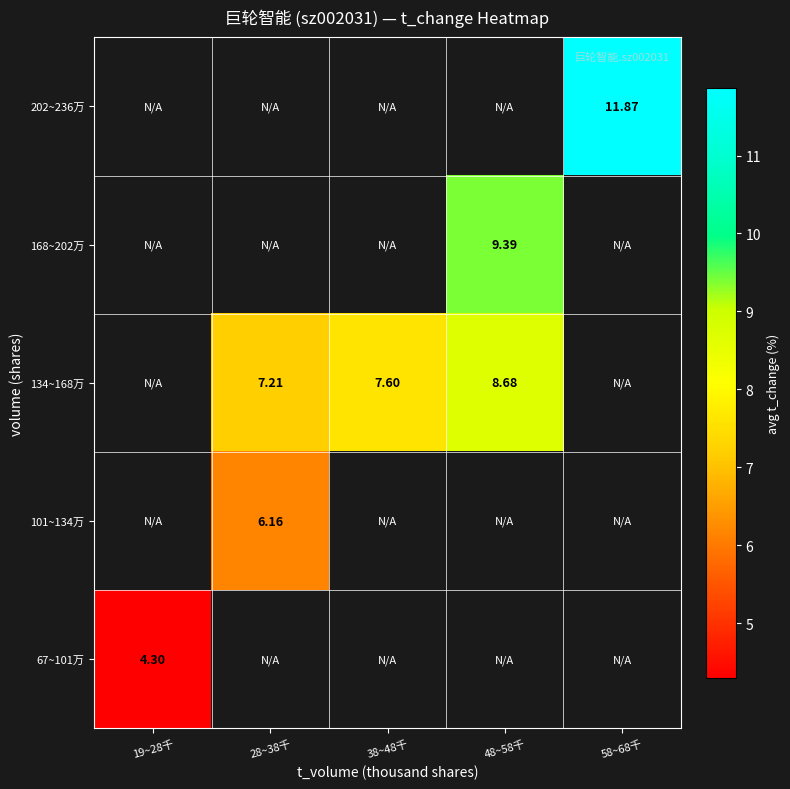

How many positive values does the 134~168万 series have?

3